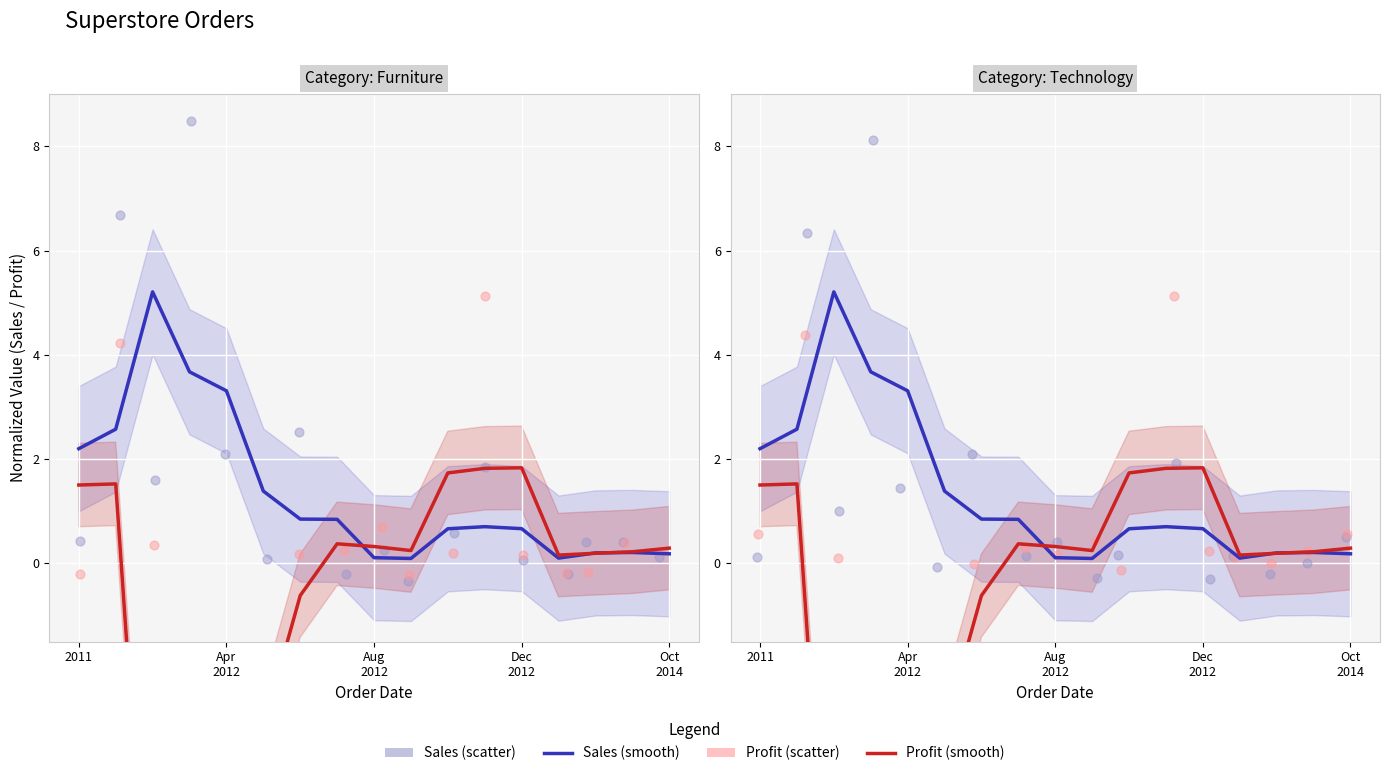

Which series has the largest total across all categories?

Sales (smooth)